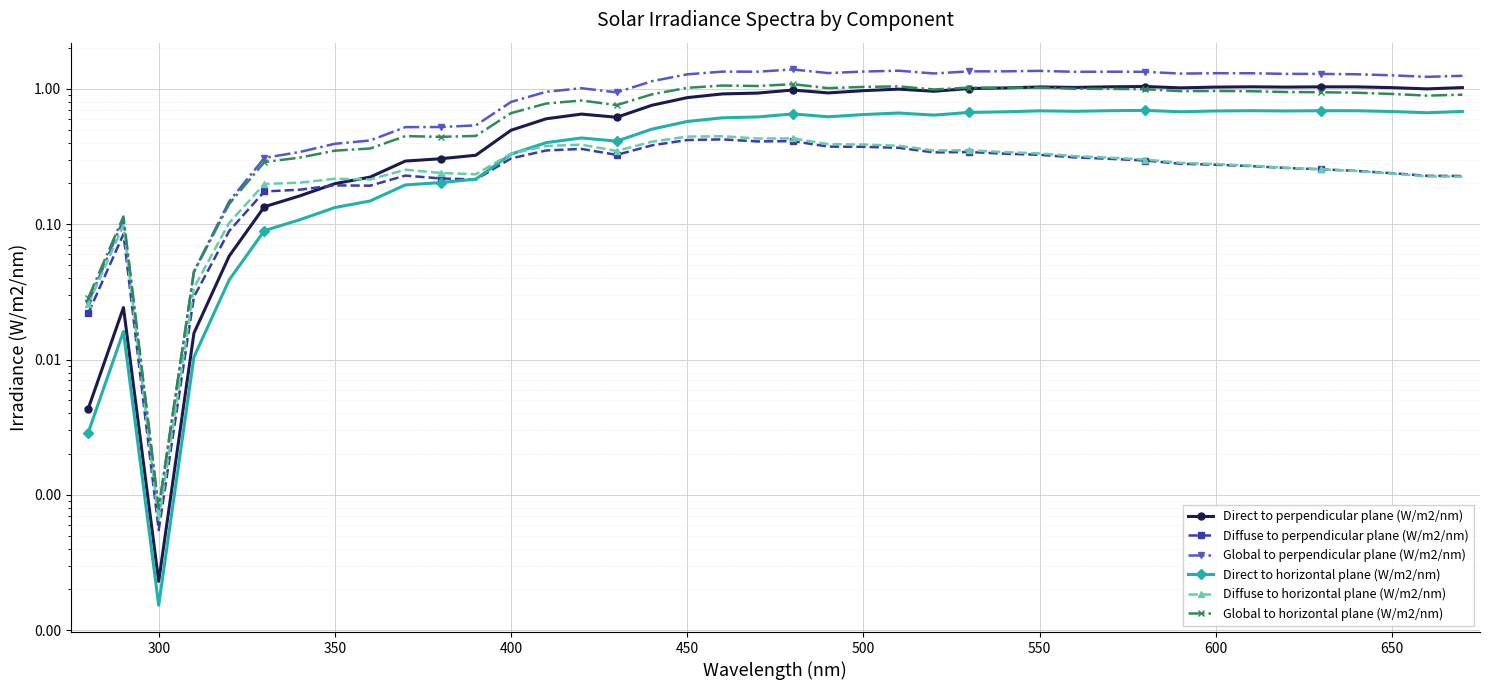

Which series has the largest total across all categories?

Global to perpendicular plane (W/m2/nm)